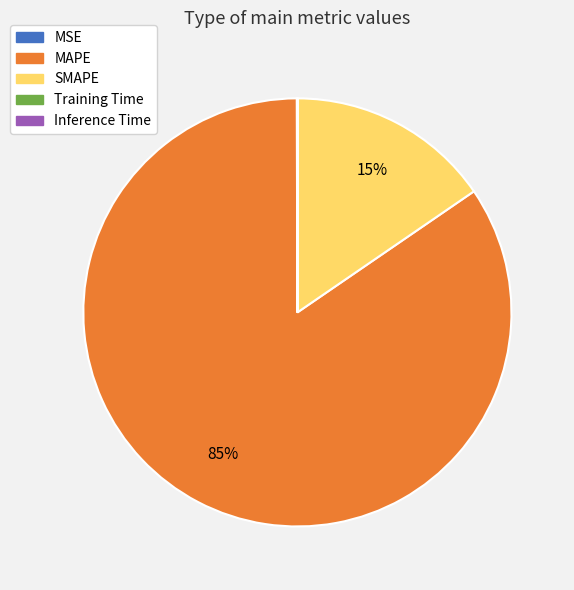

Is it true that SMAPE is 15% of the pie?

True